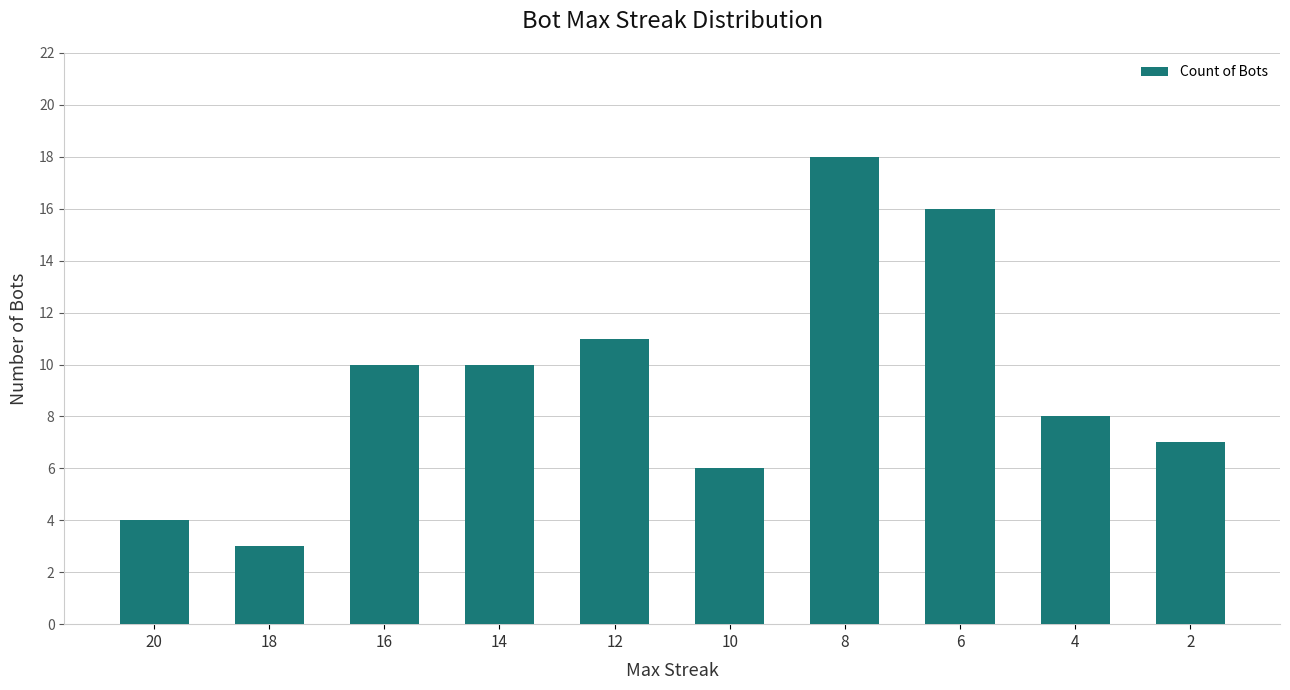

Which has a higher value, 2 or 6?

6